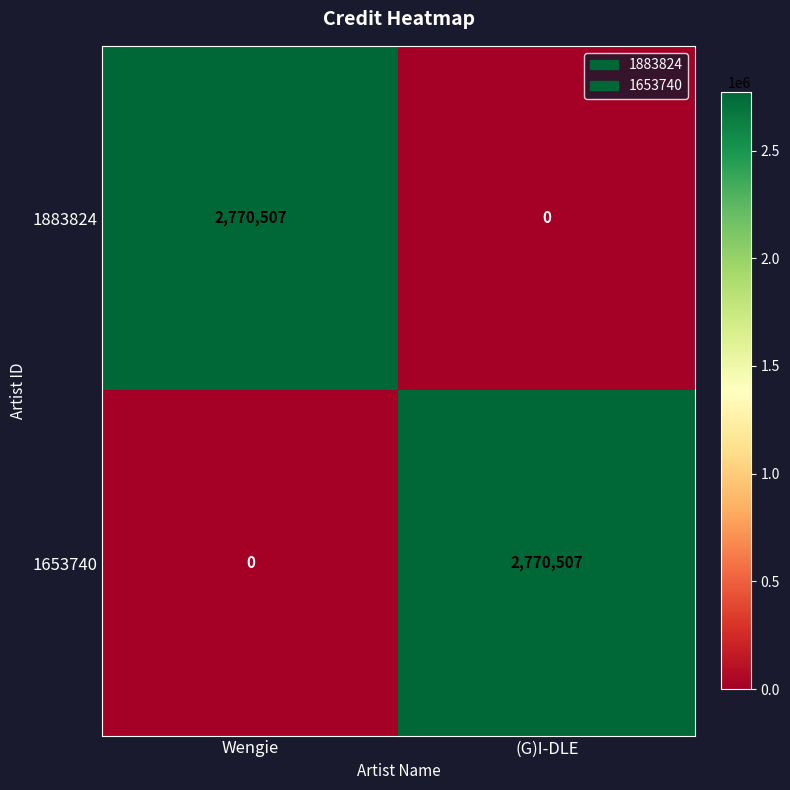

Where is 1883824 nearest to the value 1385253?

(G)I-DLE